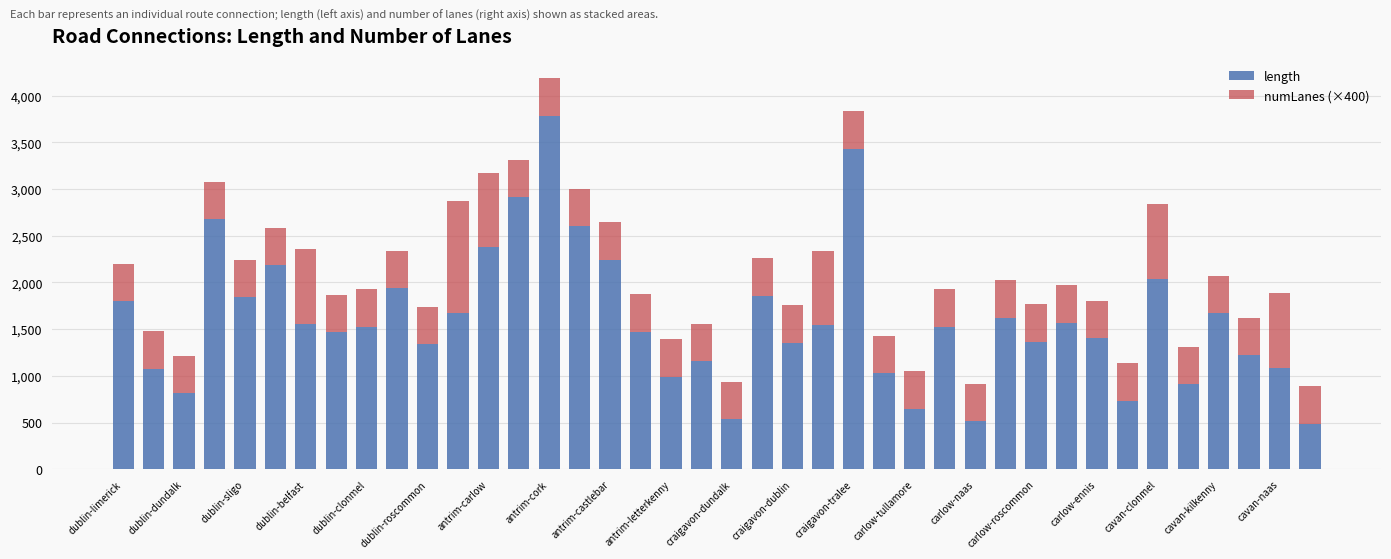

What is the difference between the maximum and second lowest values in the length series?

3271.6